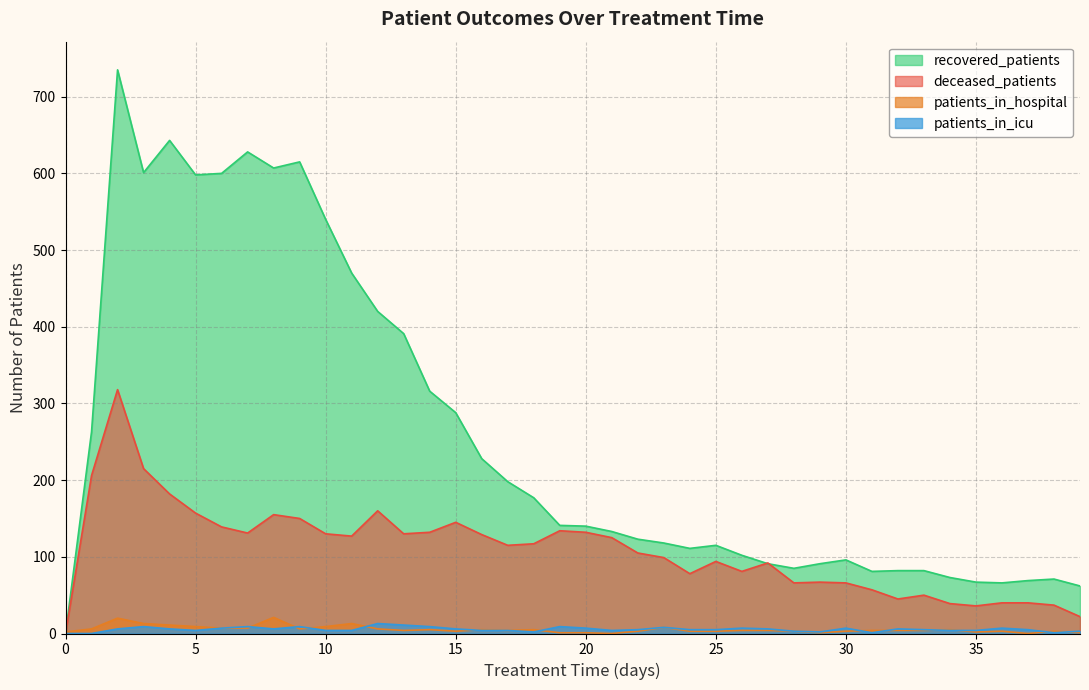

True or false: patients_in_icu and recovered_patients cross at least once.

False